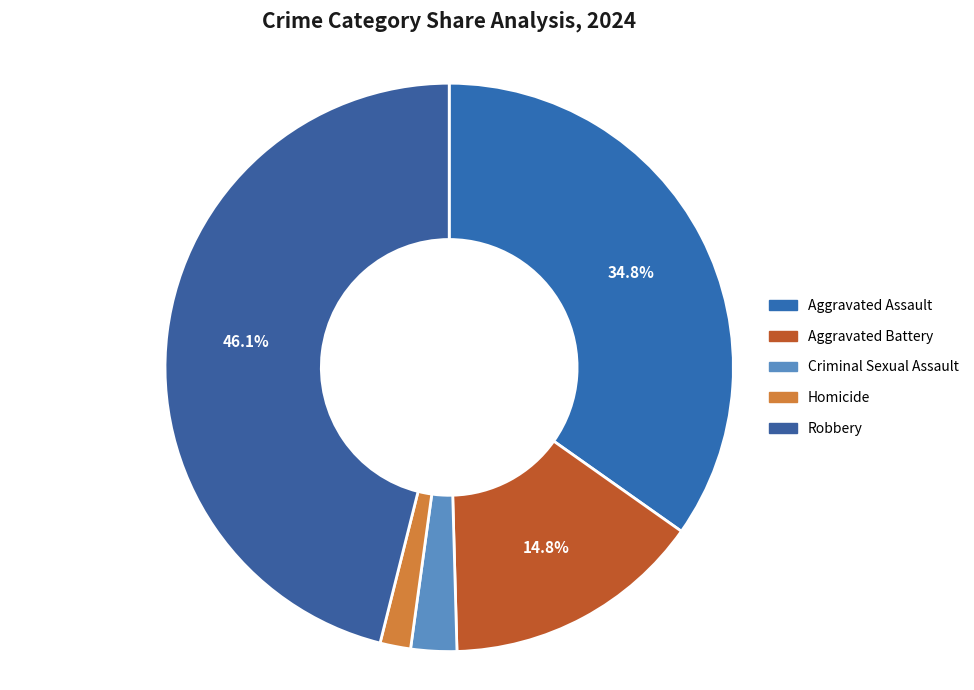

What percentage is the Robbery slice, to the nearest percent?

46%